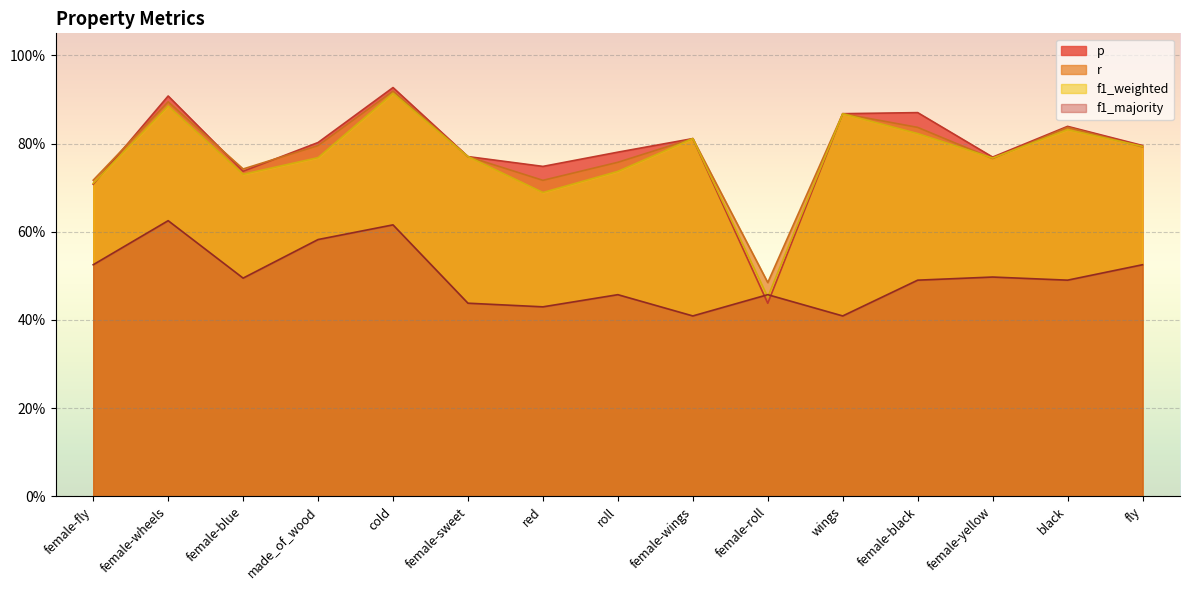

True or false: f1_weighted has a value of 0.8 at made_of_wood.

True